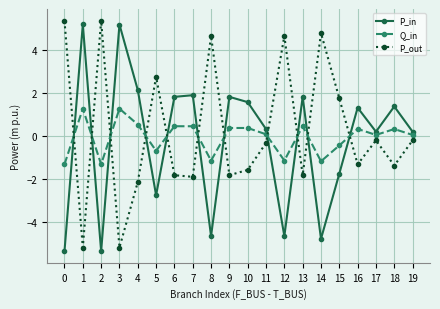

What is the difference between the highest and lowest values at 1?

10.4